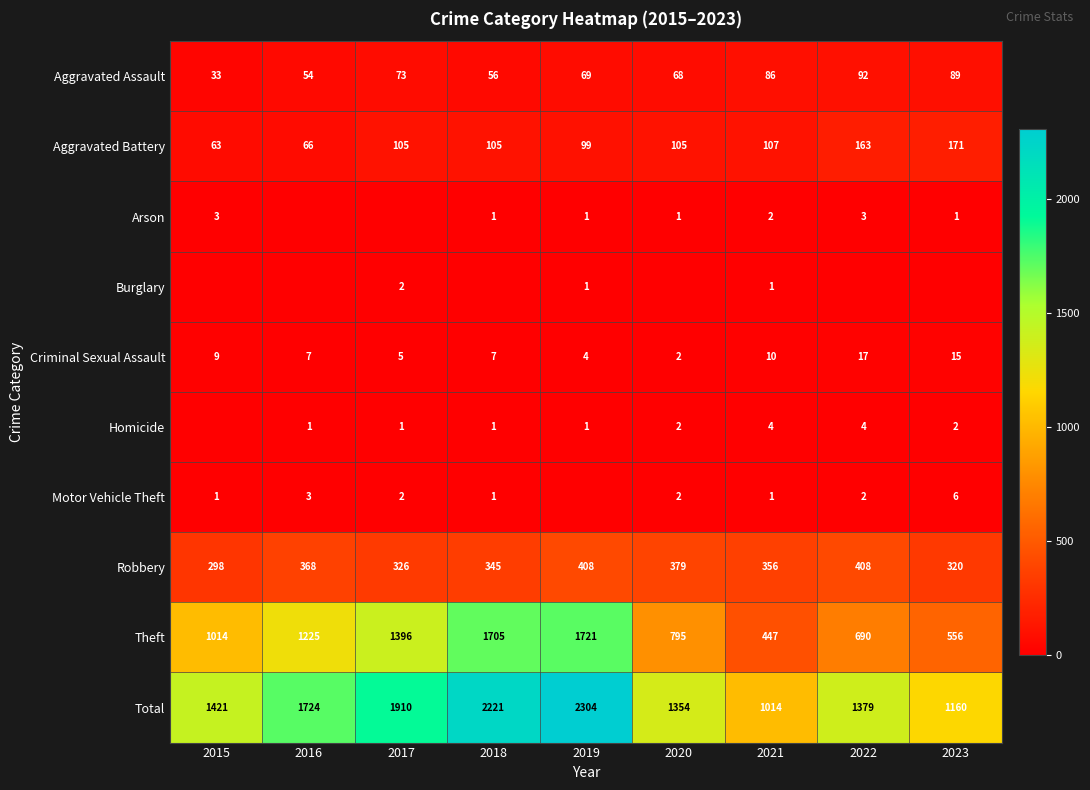

How many categories are shown in the chart?

9